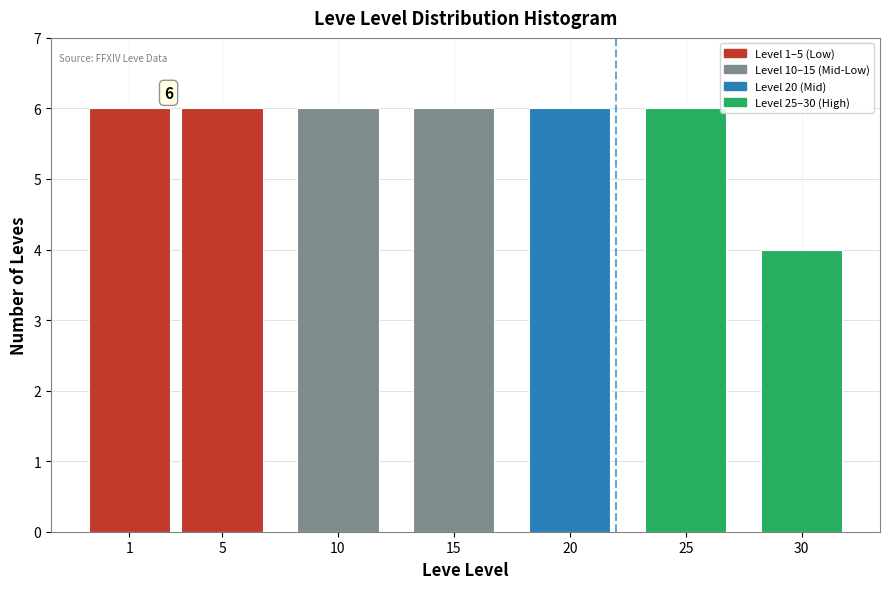

Reading left to right, extract all data points from this chart.

6	6	6	6	6	6	4